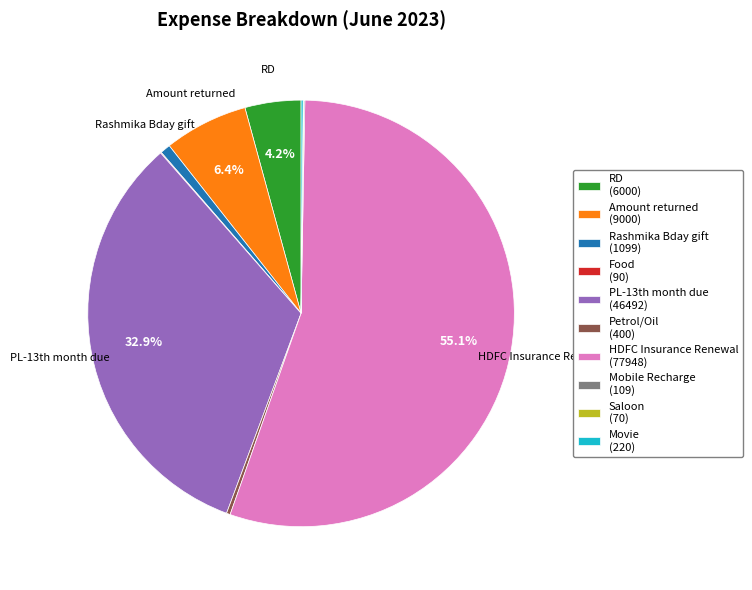

Is there a majority slice in this chart?

Yes